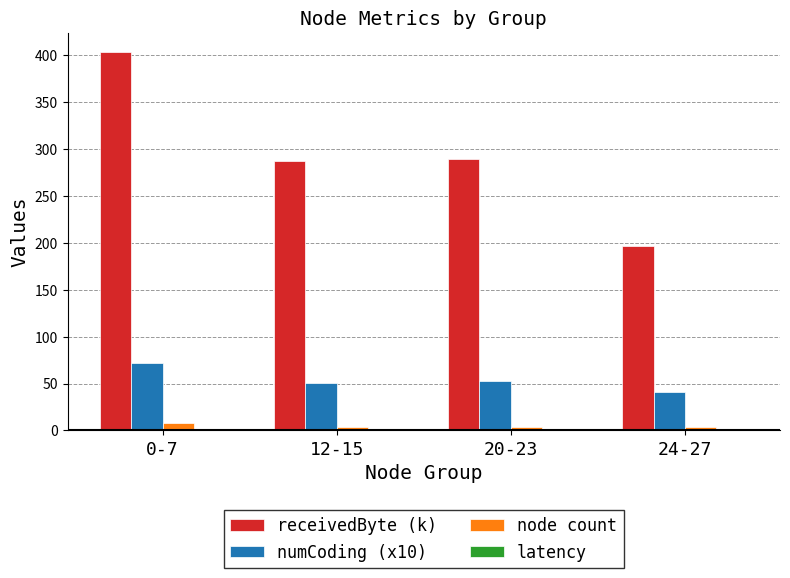

Reading left to right, what are all the values shown in this chart?

receivedByte (k): 403.6	287.6	289.6	197.1
numCoding (x10): 71.4	51.0	52.7	41.0
node count: 8.0	4.0	4.0	4.0